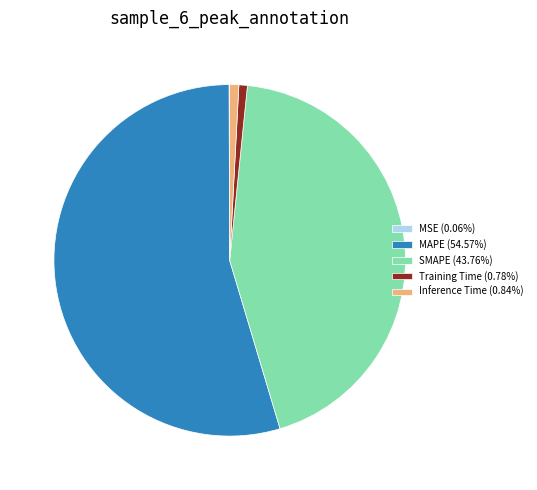

Between SMAPE and MAPE, which is larger?

MAPE